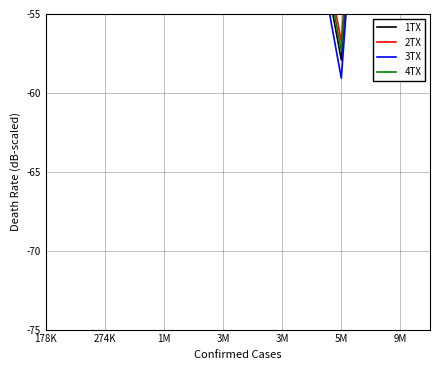

What is the minimum value for 3TX?

-59.1